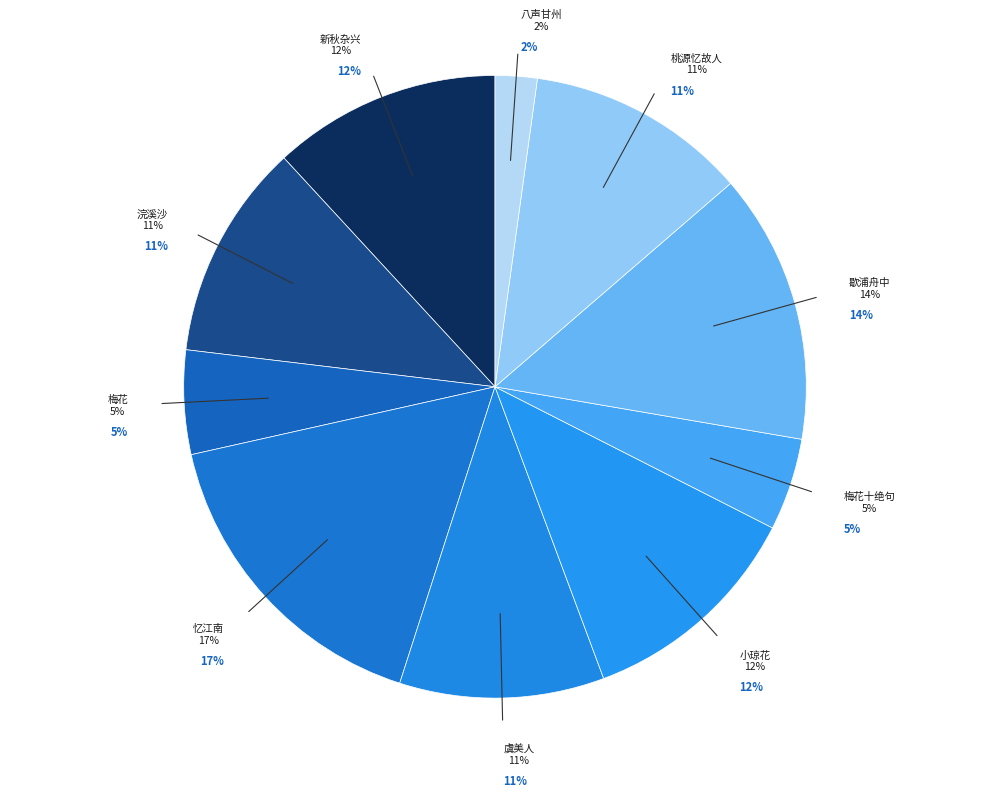

Between 梅花十绝句·梅花佳处是孤影 and 虞美人·江梅虽是孤芳早, which is larger?

虞美人·江梅虽是孤芳早